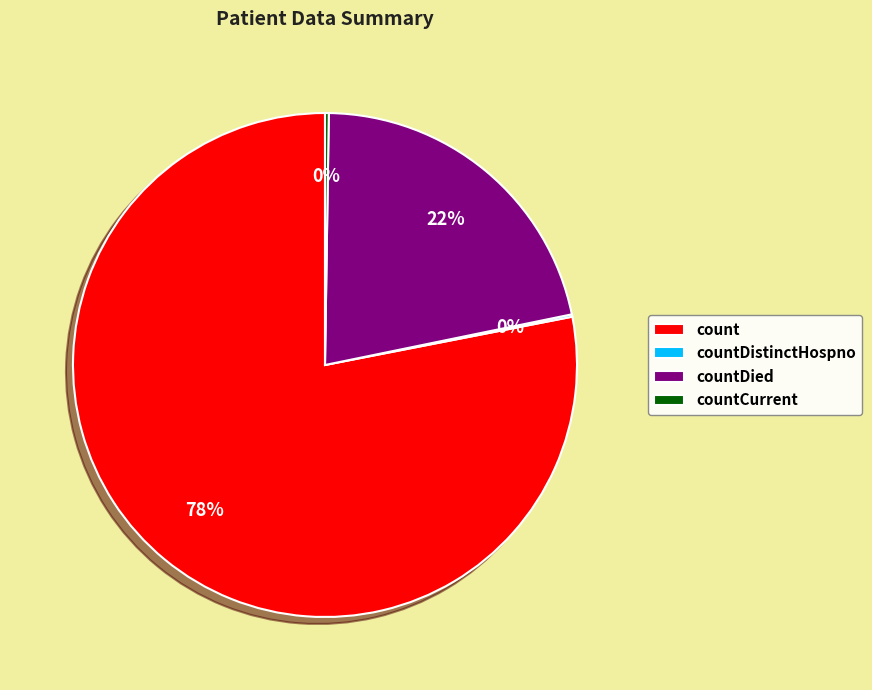

To the nearest percent, what is the combined percentage of count and countDied?

100%